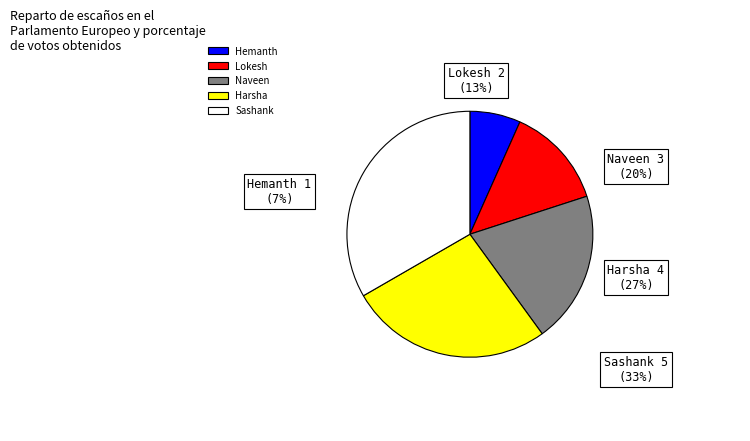

To the nearest percent, what is the difference between the largest and smallest slice percentages?

27%